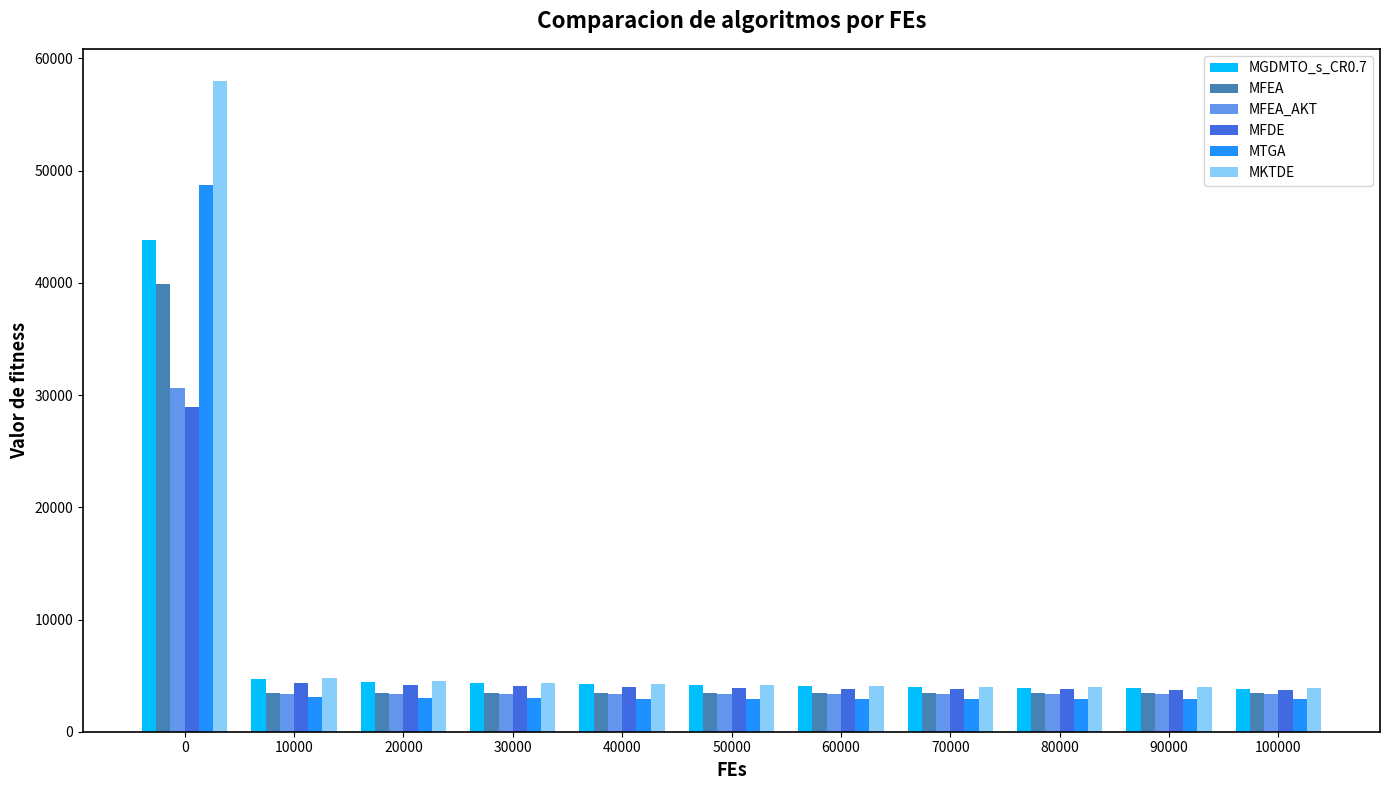

Is the value of MGDMTO_s_CR0.7 at 10000 greater than the value of MFEA at 70000?

Yes